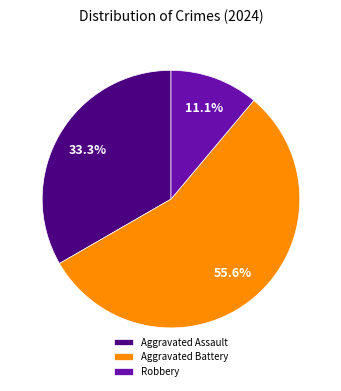

What is the ratio of the value at Aggravated Battery to the value at Robbery?

5.0